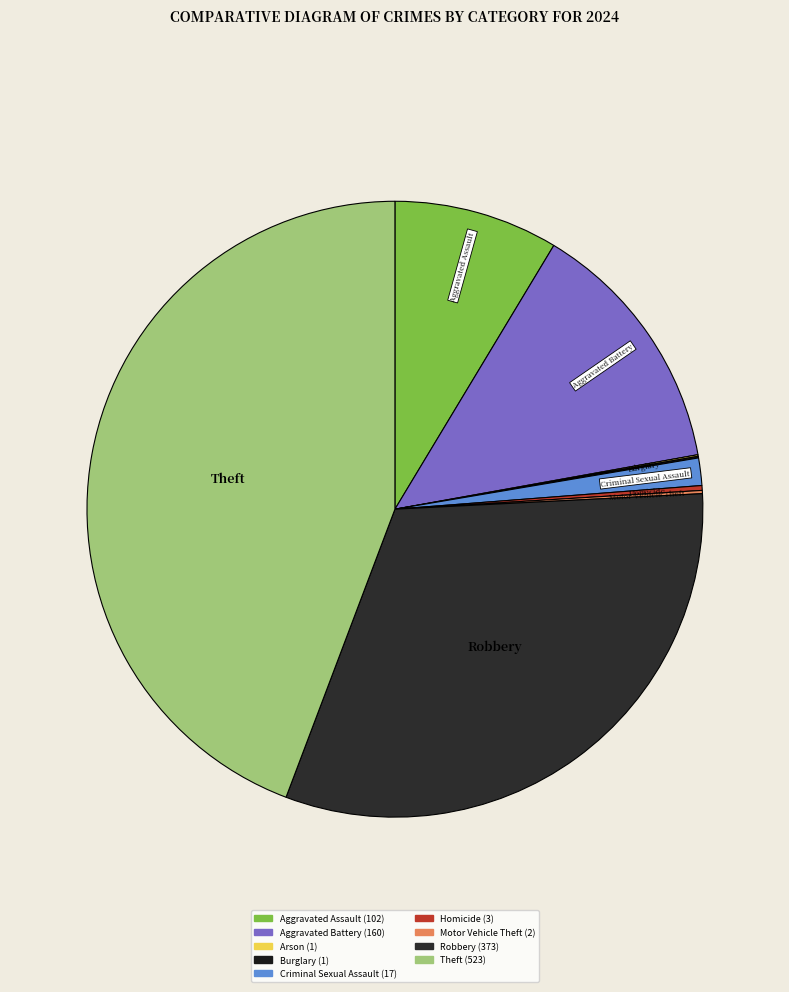

Is there any slice that represents more than half of the pie?

No